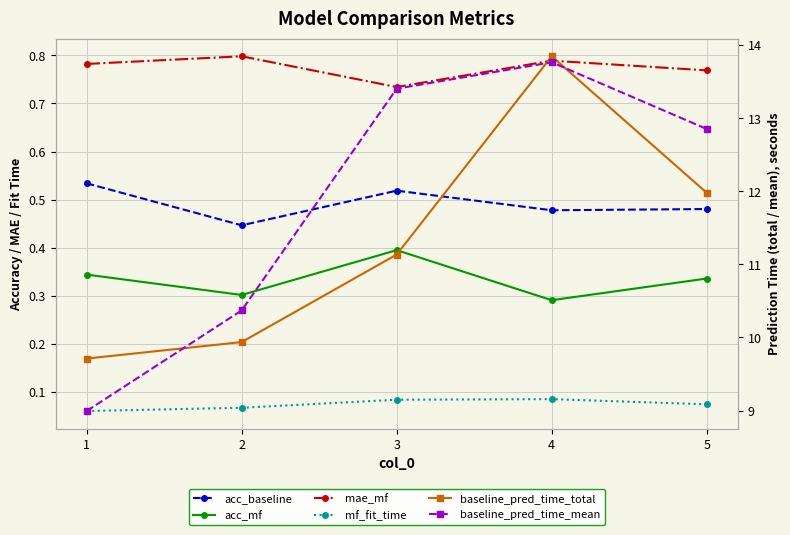

What is the sum of all mf_fit_time values?

0.4